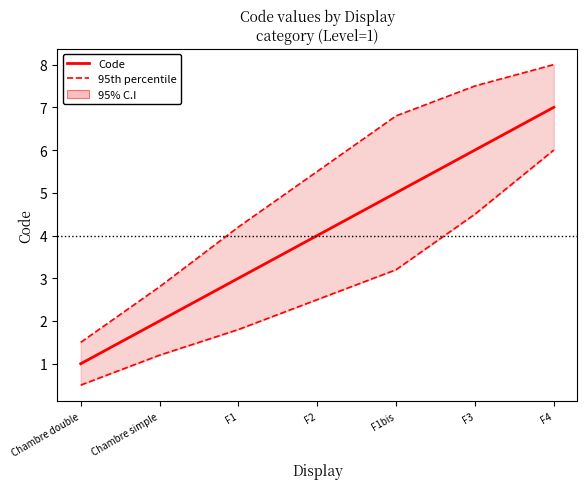

True or false: 95th percentile and Code intersect in this chart.

False